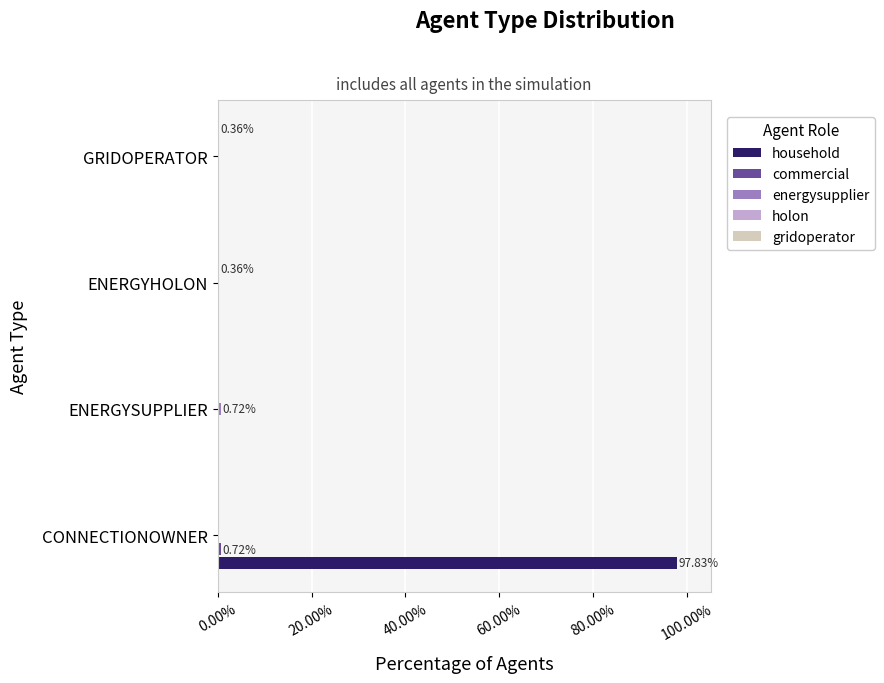

What is the sum of all household values?

97.8